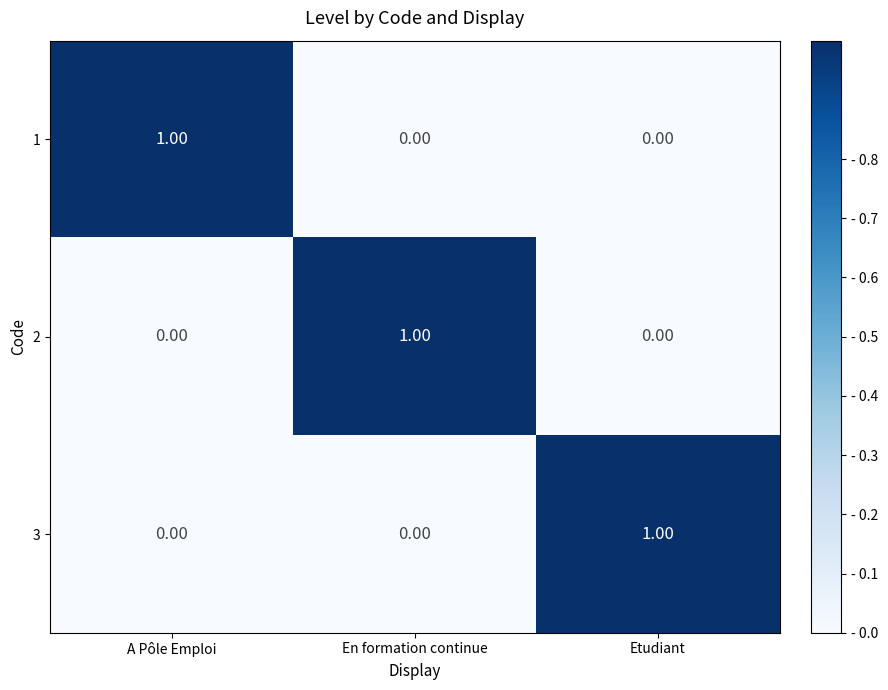

At how many categories does at least one series exceed 0?

3